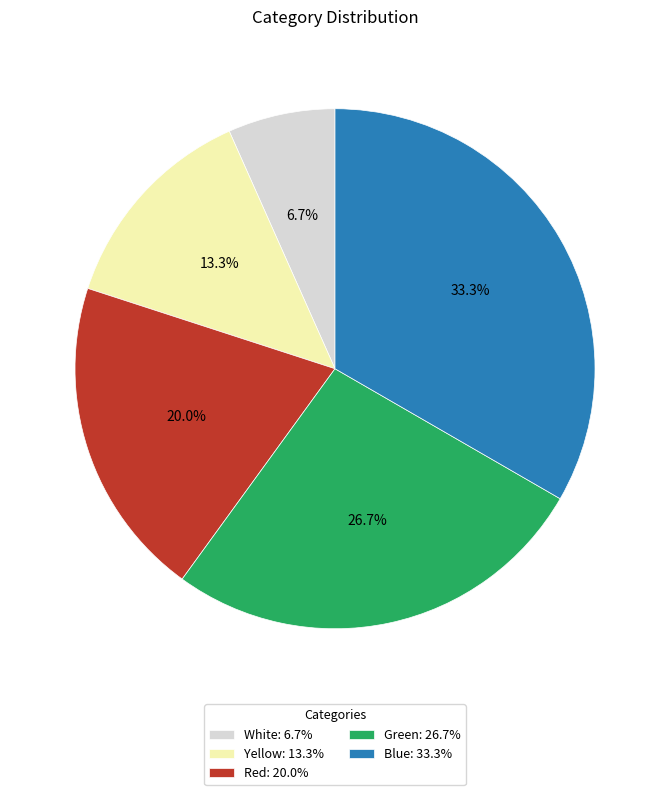

Between Red and Yellow, which is larger?

Red